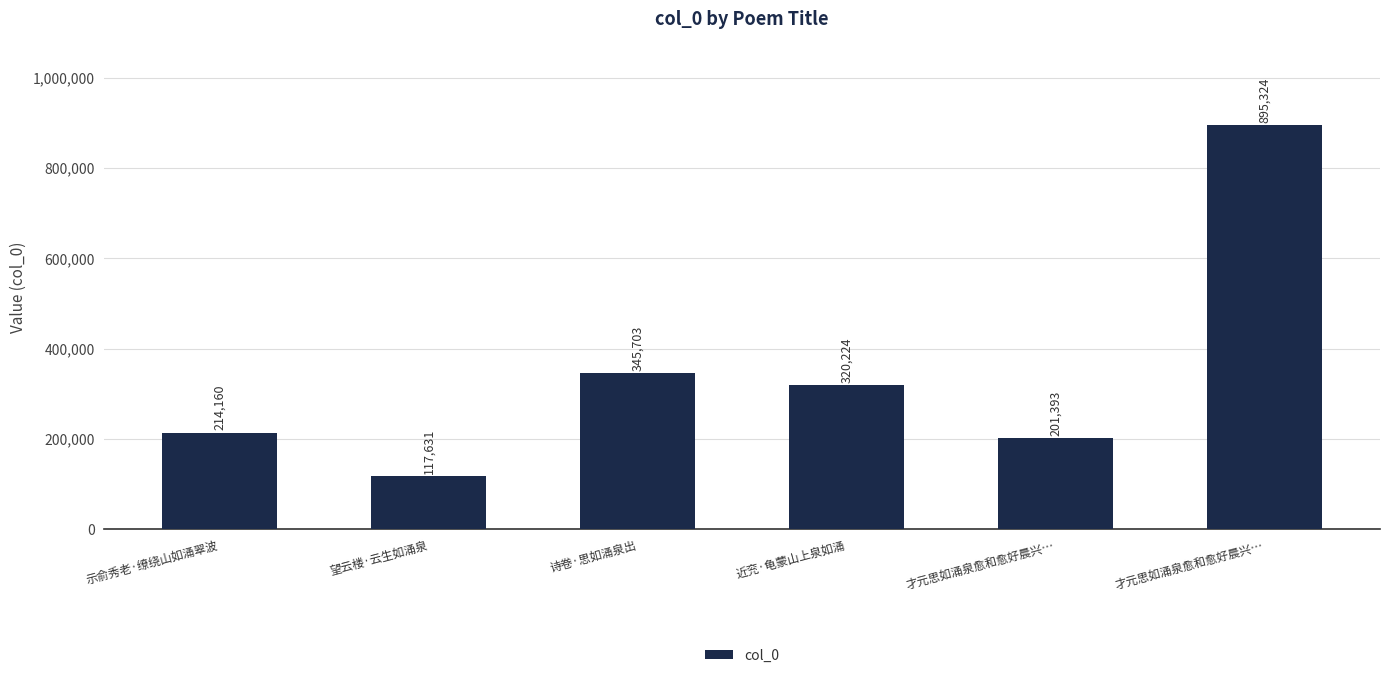

What is the difference between the maximum and minimum values?

777693